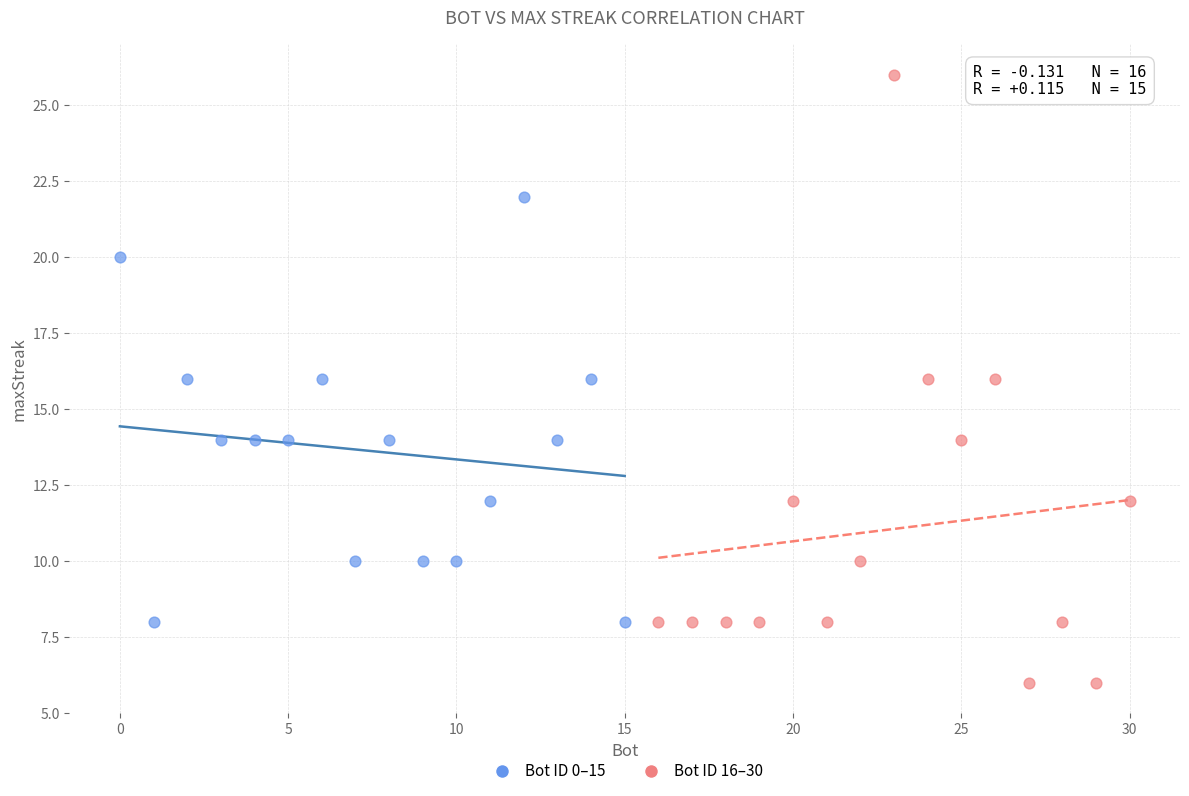

Which series has the largest Y range (max minus min)?

Bot ID 16–30